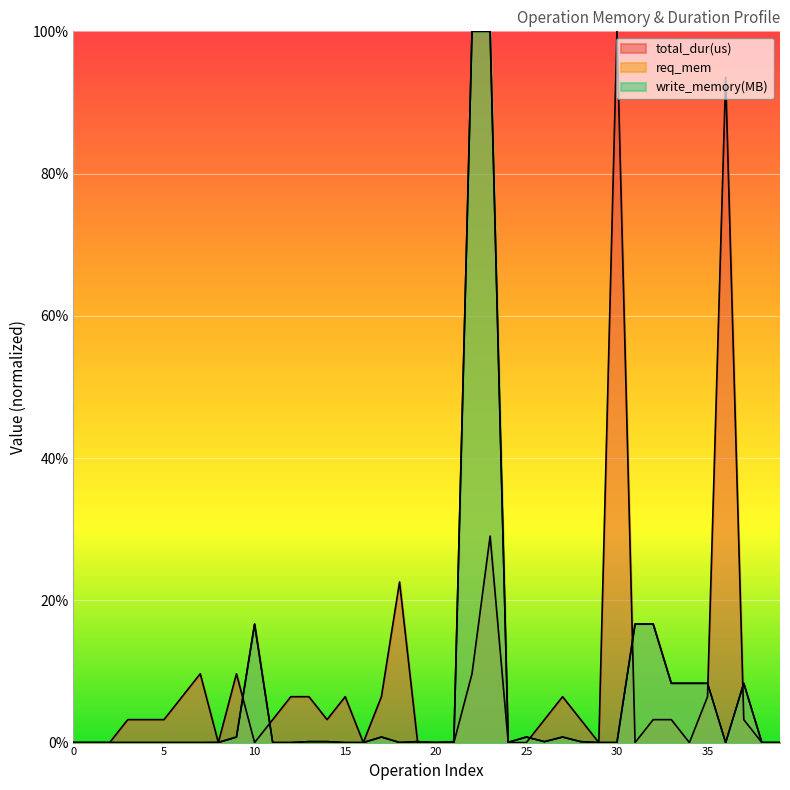

What is the difference between the second highest and second lowest values in the write_memory(MB) series?

1.0